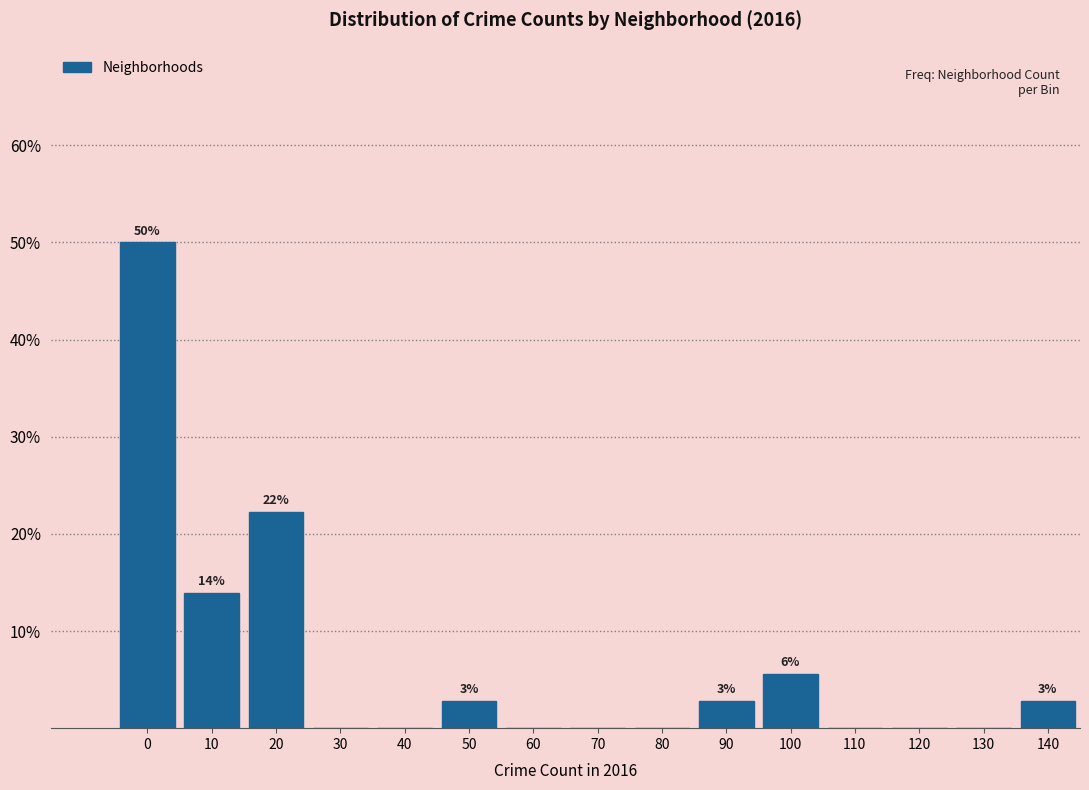

Reading left to right, extract all data points from this chart.

0=50.0	10=13.9	20=22.2	30=0.0	40=0.0	50=2.8	60=0.0	70=0.0	80=0.0	90=2.8	100=5.6	110=0.0	120=0.0	130=0.0	140=2.8